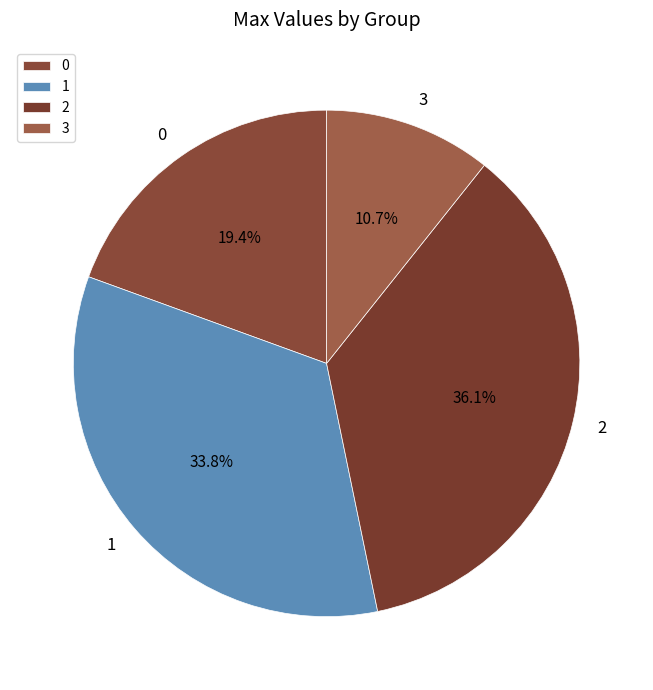

What percentage is the 2 slice, to the nearest percent?

36%